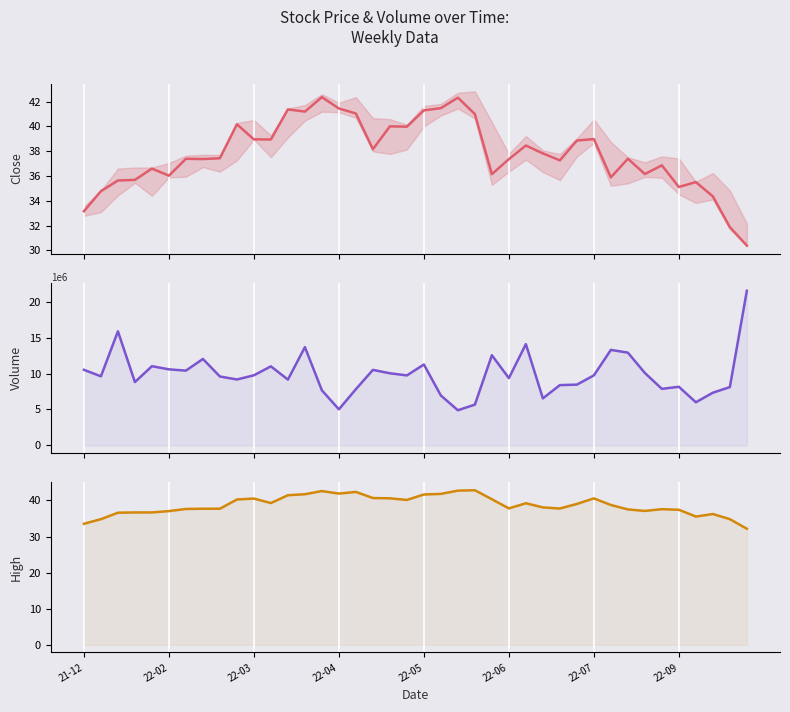

At which category does the chart reach its peak across all series?

39